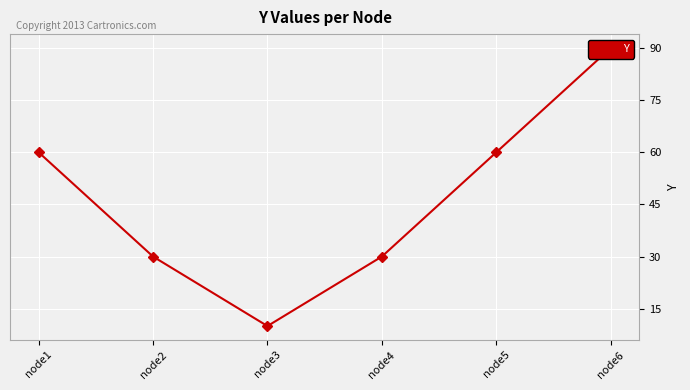

True or false: there are more than 0 points higher than both neighbors.

False